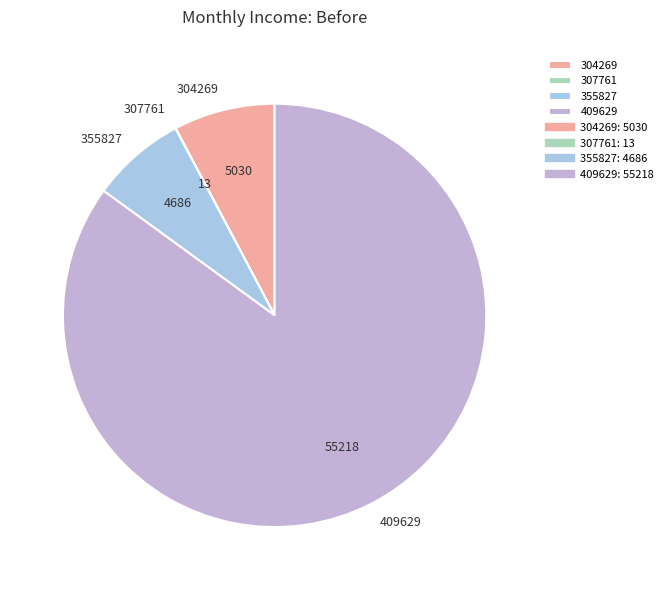

Is it true that 304269 is 8% of the pie?

True